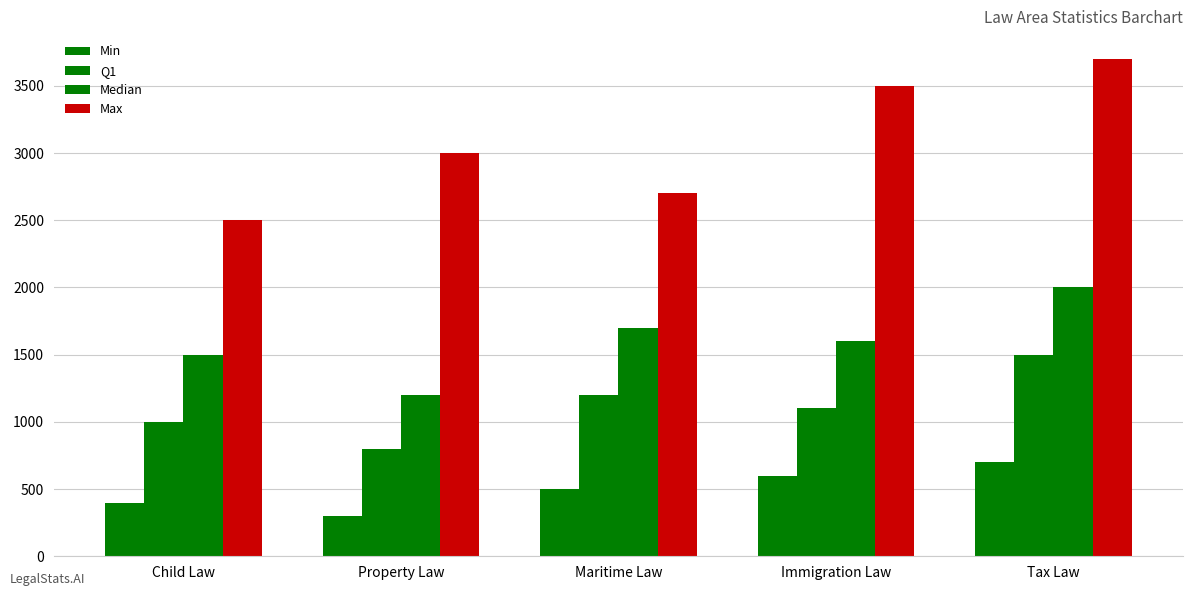

Which series changed the most between Maritime Law and Tax Law?

Max